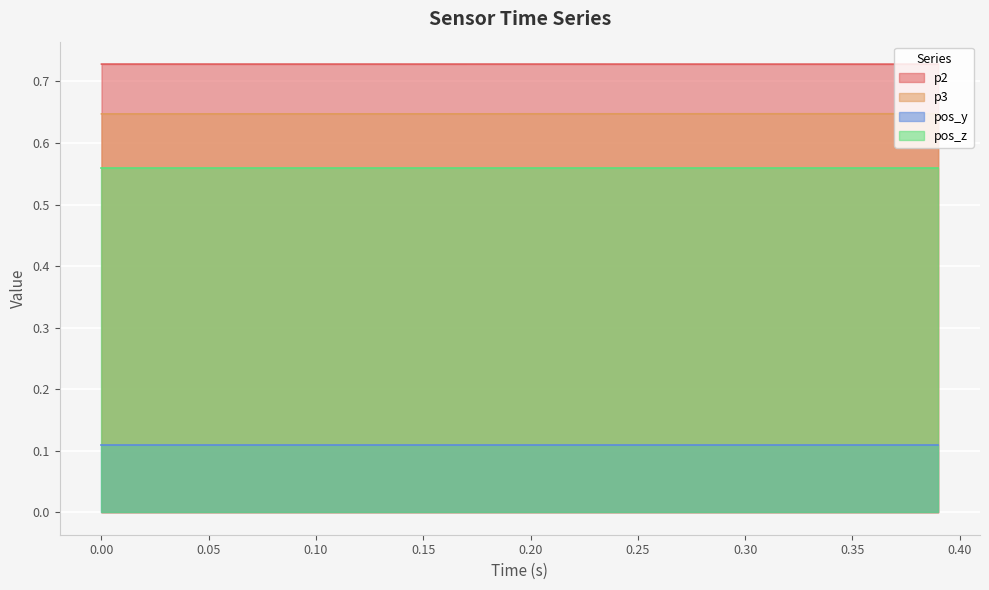

True or false: p2 and p3 cross at least once.

False